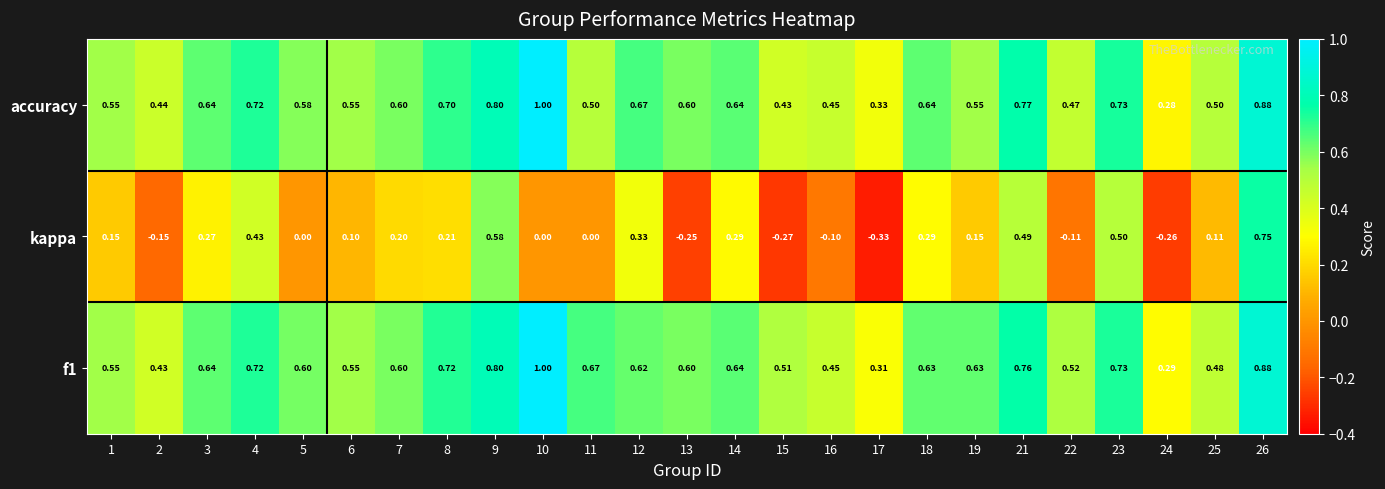

Which series has the largest range (max minus min)?

kappa